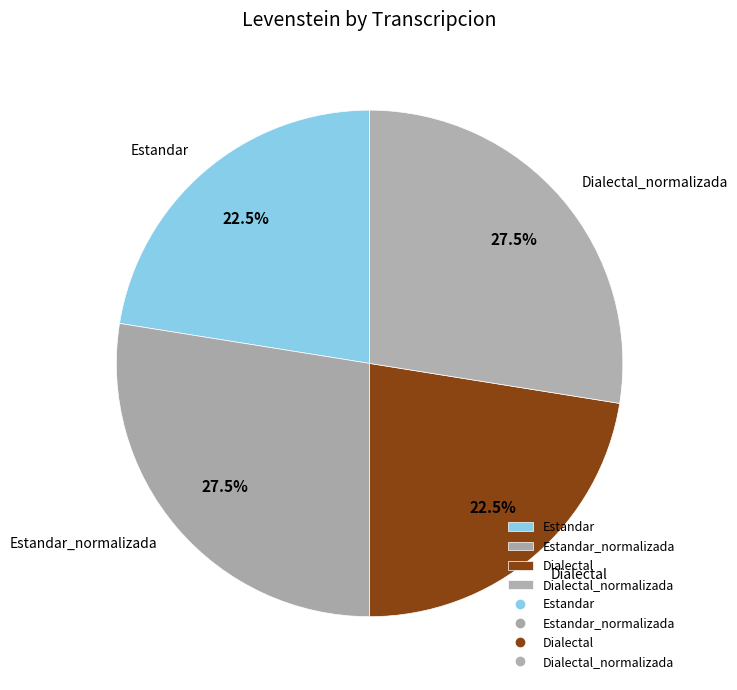

Combined, do Dialectal and Estandar account for over 50%?

No